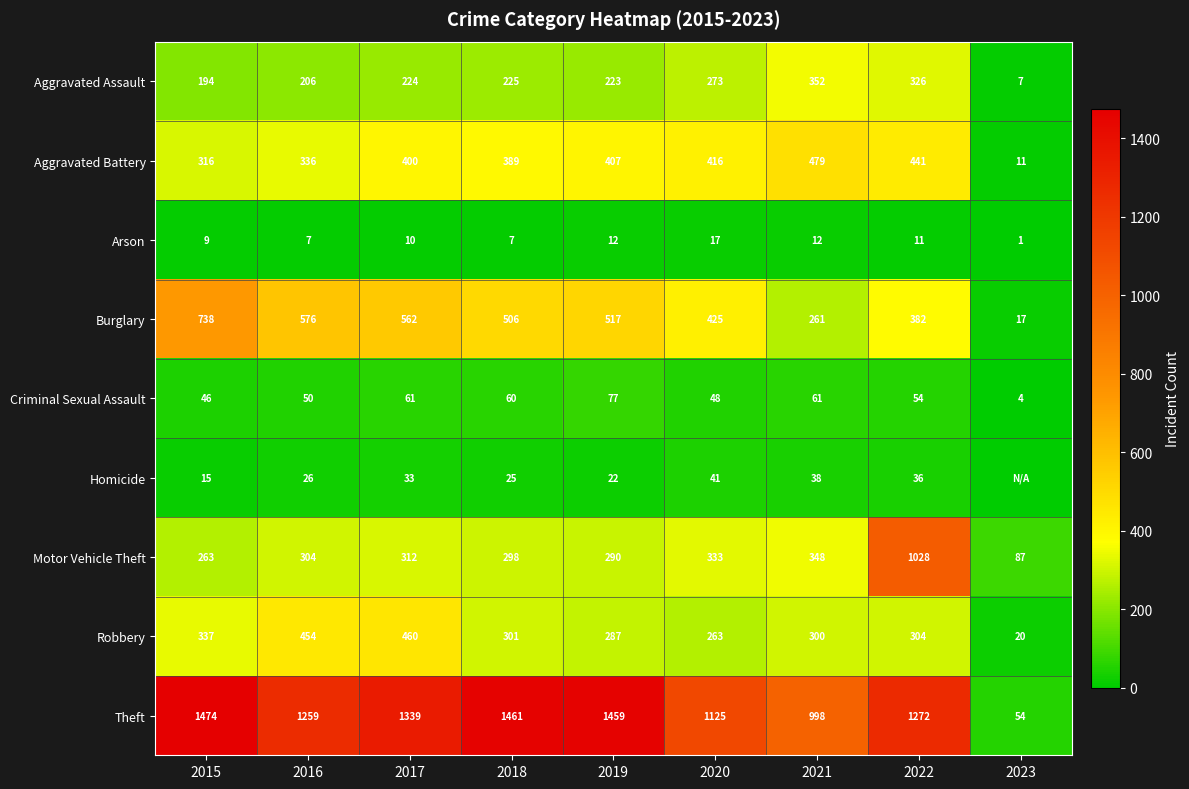

What is the spread (max minus min) of values at 2016?

1252